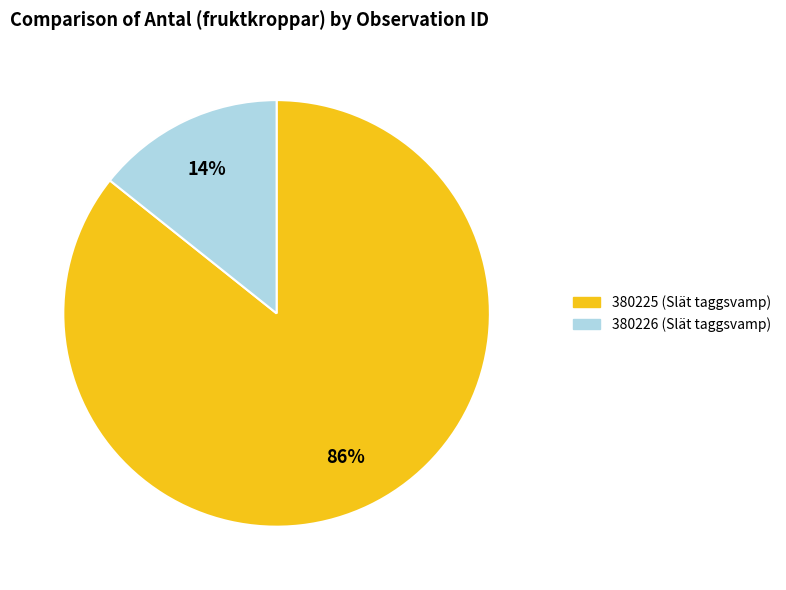

What is the largest slice in the pie chart?

380225 (Slät taggsvamp)